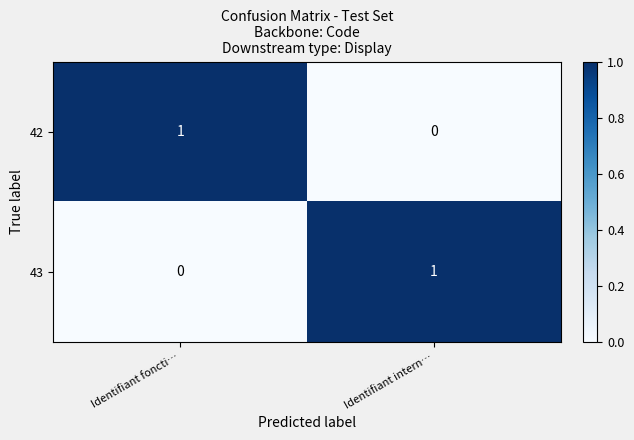

At which label does 43 reach its peak?

Identifiant intern…